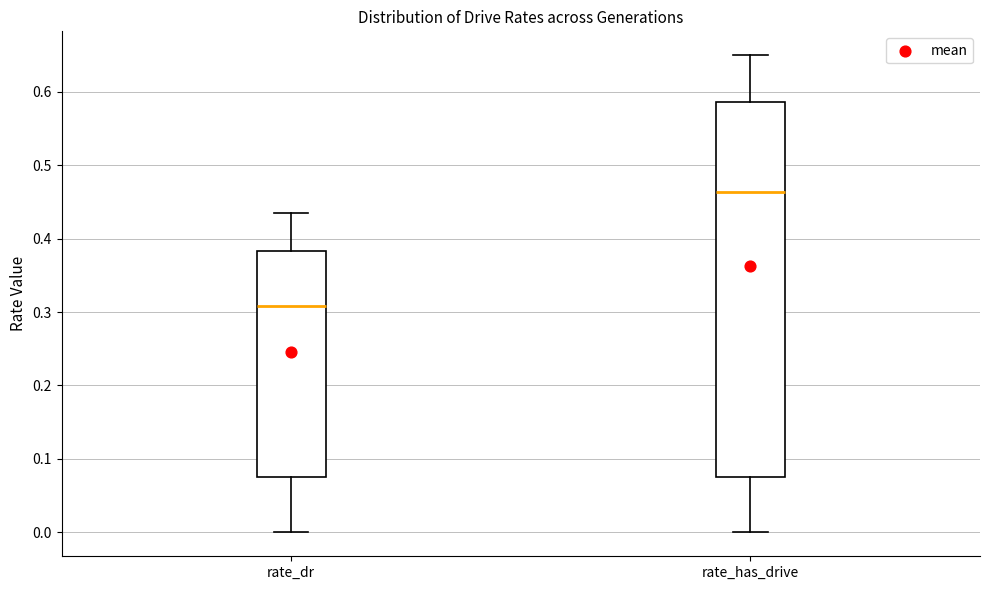

Which box's median line is the highest?

rate_has_drive